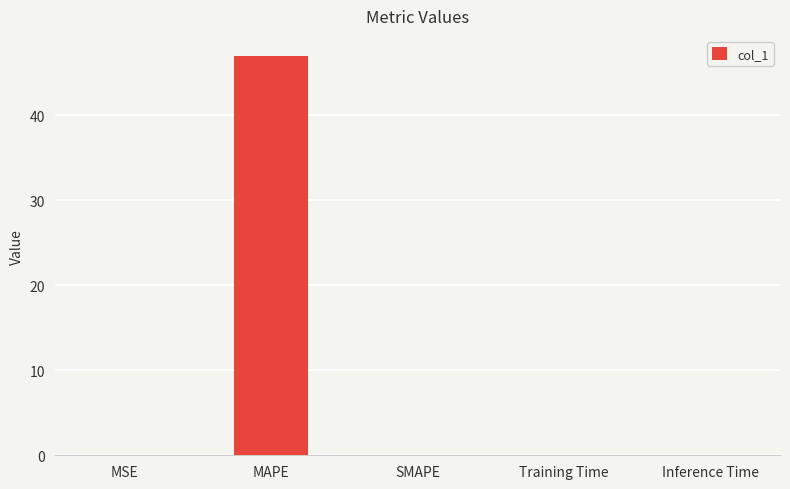

The chart shows a value of -24.3 at SMAPE. True or false?

False